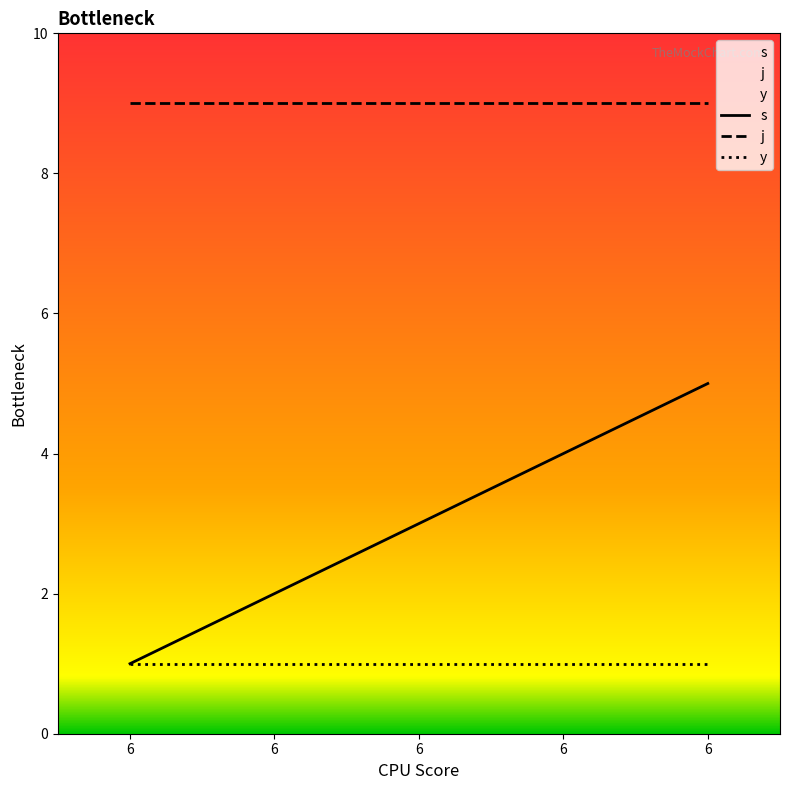

Rank the series by their maximum value, from lowest to highest.

y, s, j